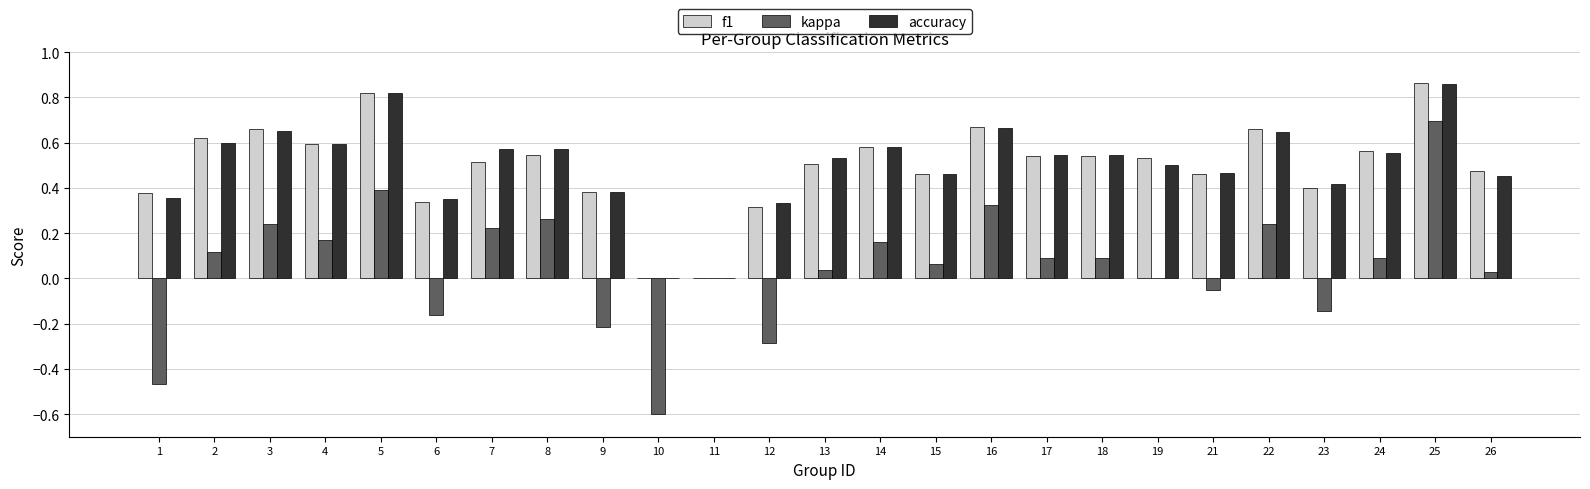

What are all the series names shown in the legend?

f1, kappa, accuracy